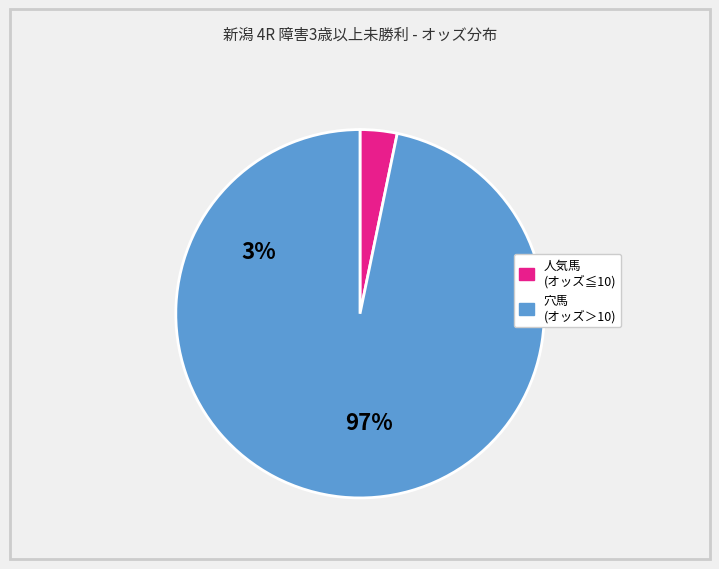

Does any single category account for the majority?

Yes